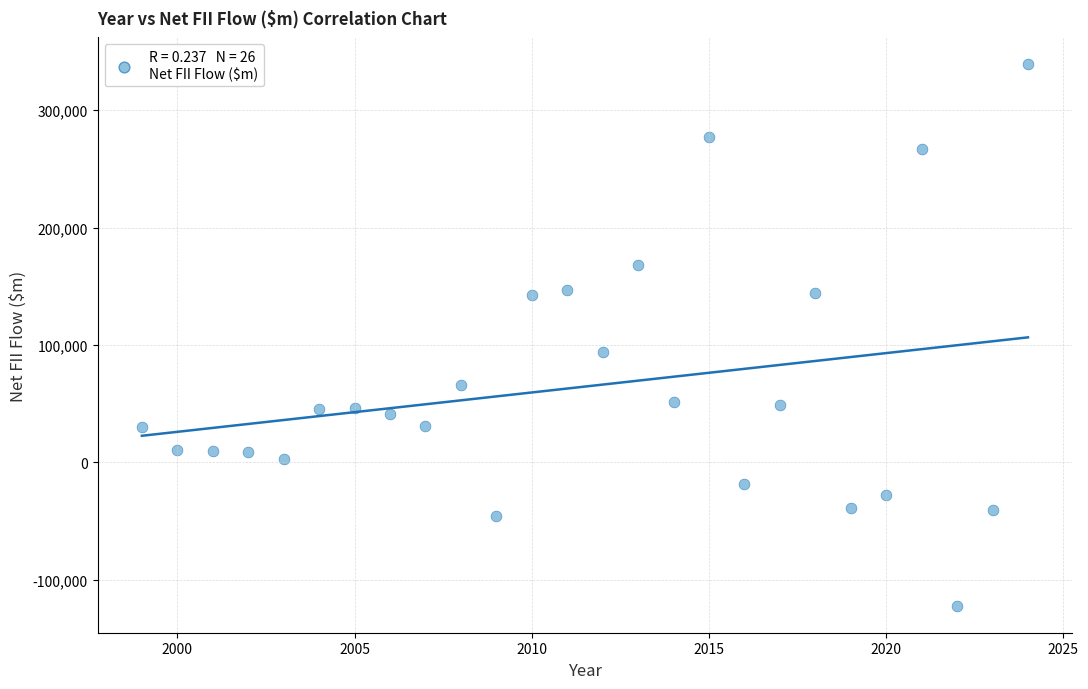

What Y value in the scatter plot is closest to 108412?

93725.5